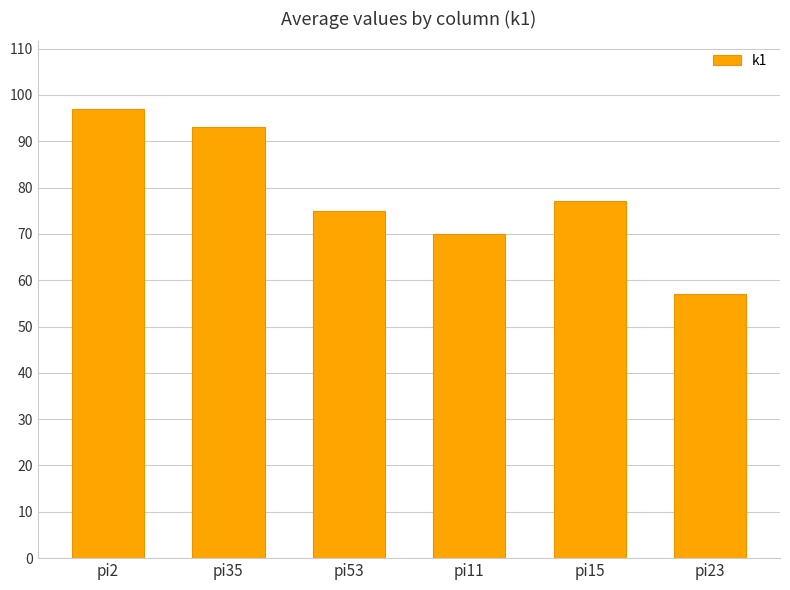

Which label corresponds to the smallest value in the chart?

pi23